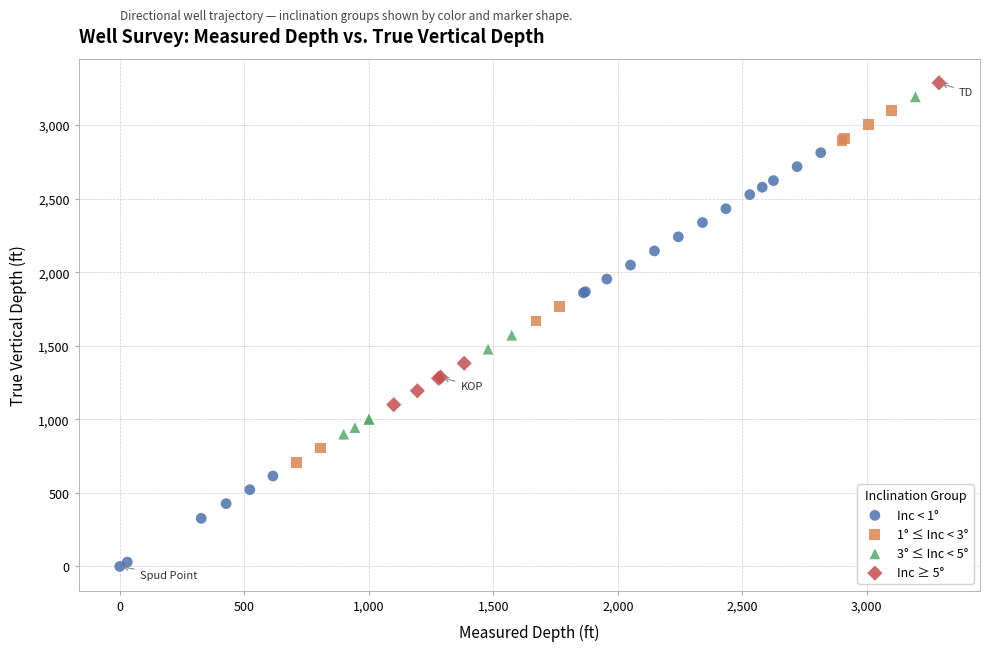

Which series contains the lowest Y value?

Inc < 1°